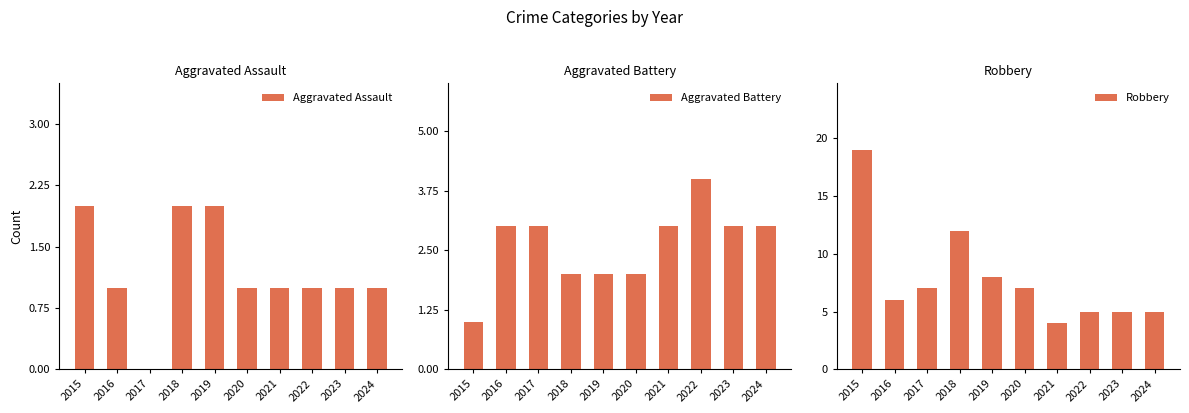

How many Aggravated Assault values are between 1 and 2?

9